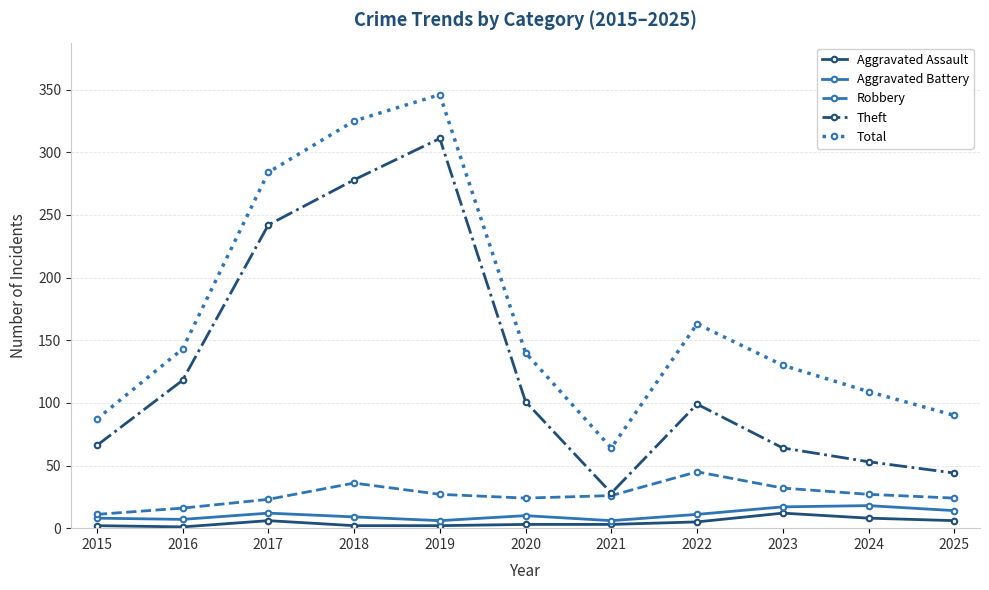

At which label is Total closest to 205?

2022